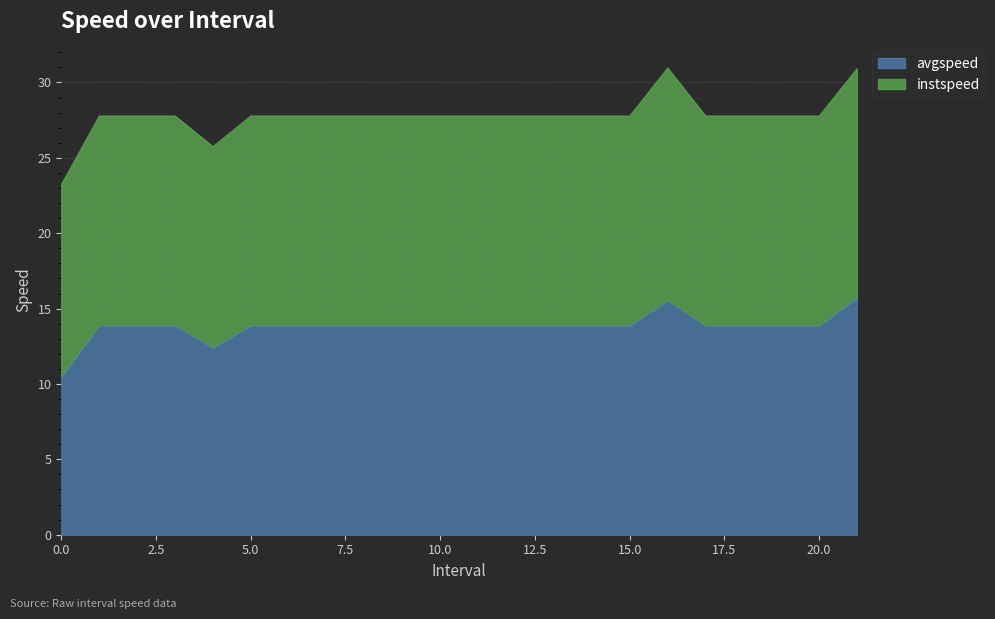

The chart shows a value of 5.4 at 5.0. True or false?

False